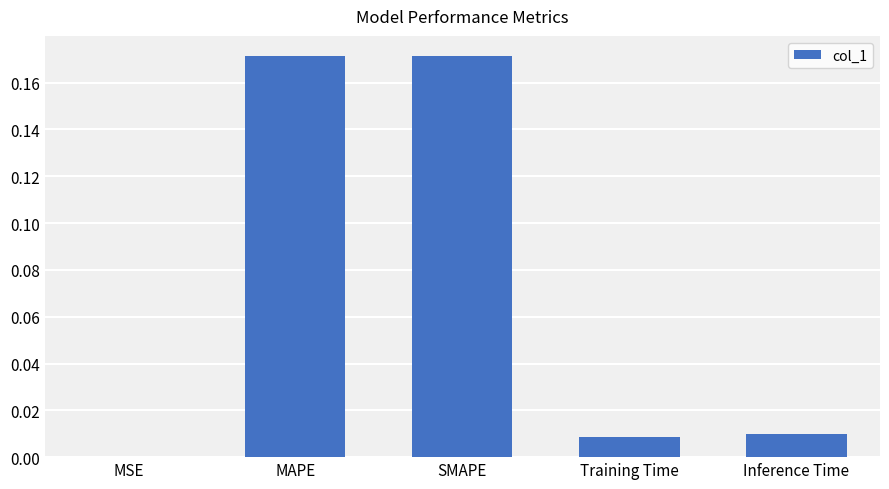

What is the sum of all values?

0.4